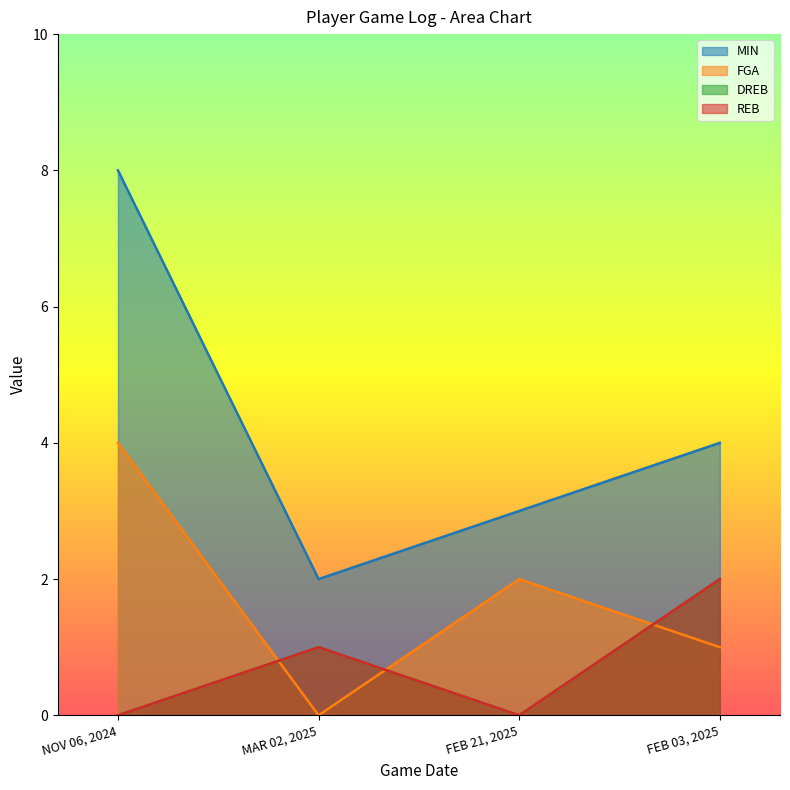

True or false: REB and MIN cross at least once.

False